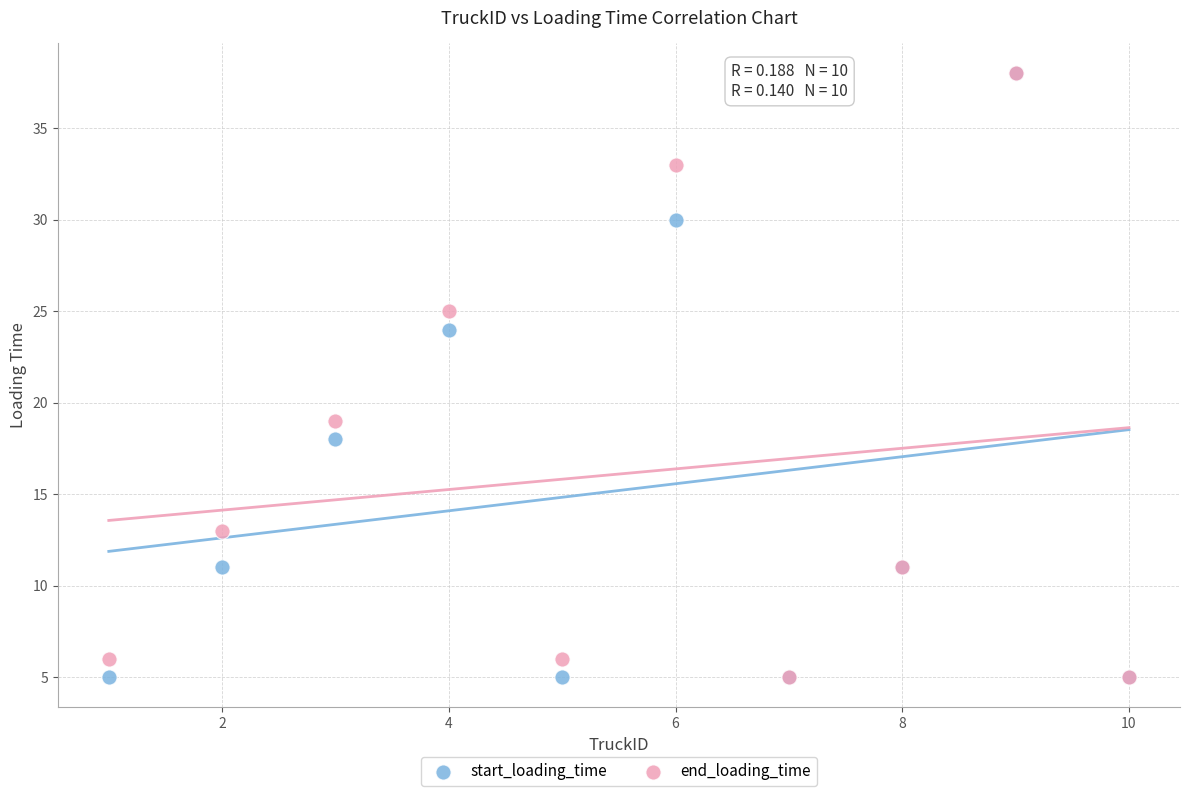

Across all series, what Y value is closest to 21?

19